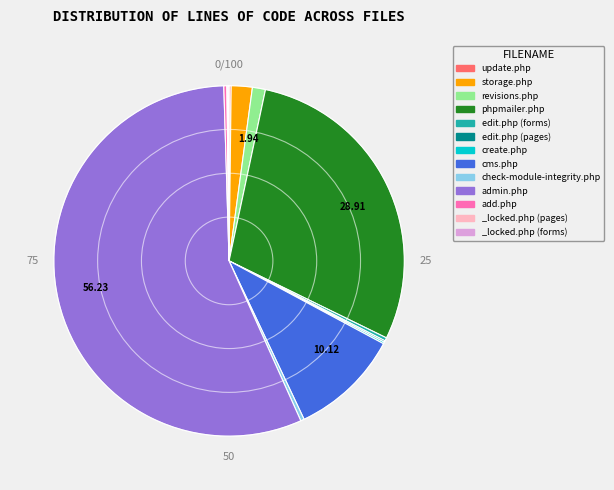

Is there any slice that represents more than half of the pie?

Yes